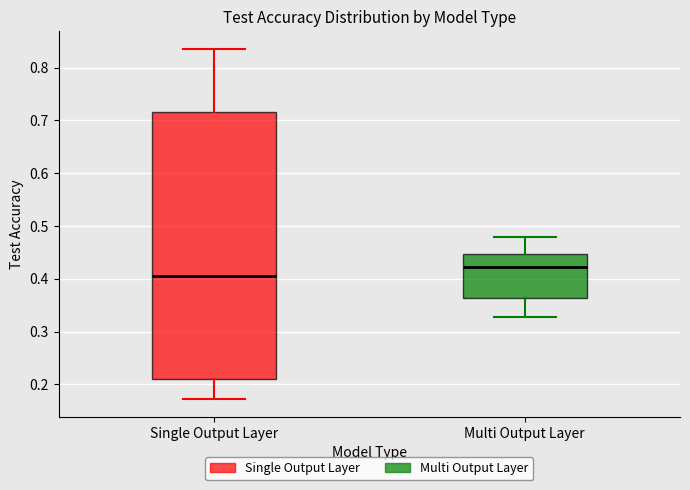

Which box's median line is the highest?

Multi Output Layer